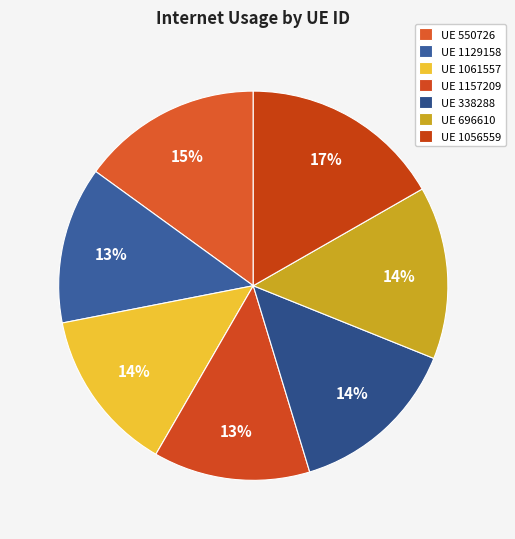

To the nearest percent, what is the difference between the largest and smallest slice percentages?

4%